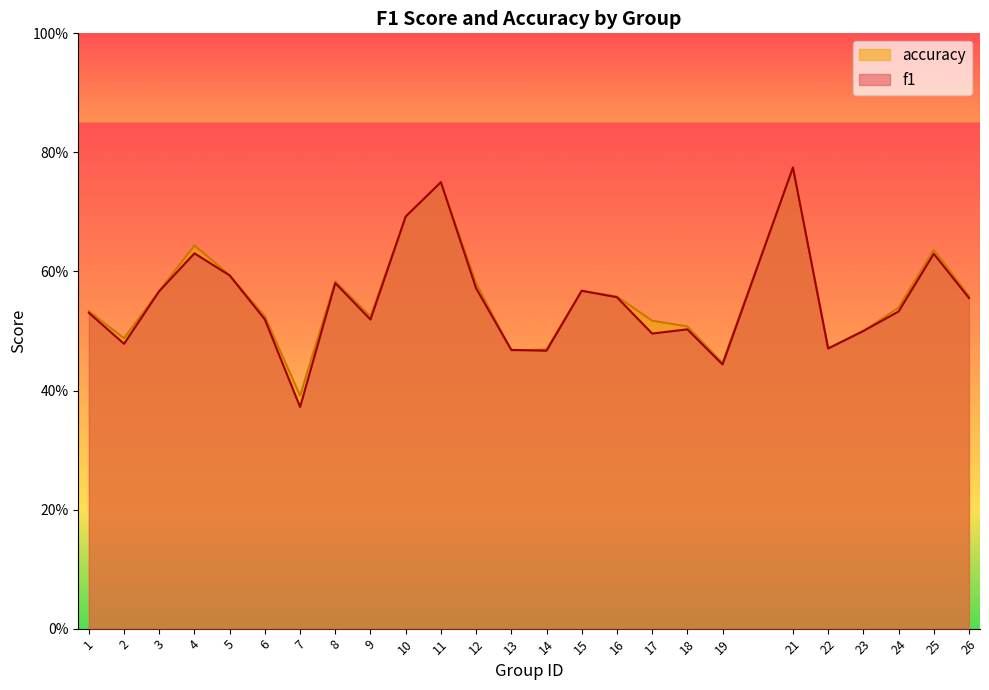

Reading left to right, list all the values displayed in this chart.

f1: 0.5	0.5	0.6	0.6	0.6	0.5	0.4	0.6	0.5	0.7	0.8	0.6	0.5	0.5	0.6	0.6	0.5	0.5	0.4	0.8	0.5	0.5	0.5	0.6	0.6
accuracy: 0.5	0.5	0.6	0.6	0.6	0.5	0.4	0.6	0.5	0.7	0.8	0.6	0.5	0.5	0.6	0.6	0.5	0.5	0.4	0.8	0.5	0.5	0.5	0.6	0.6